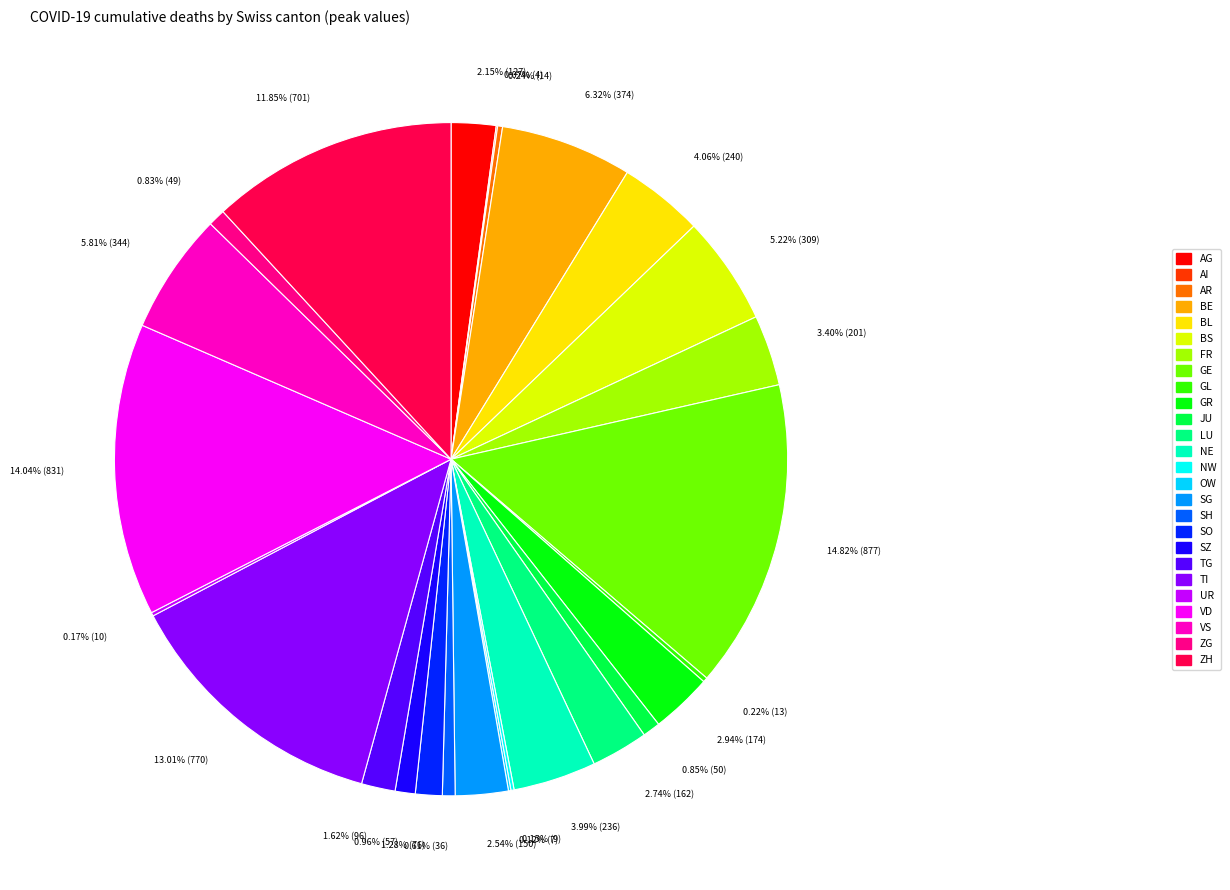

To the nearest percent, what is the difference between the SG and SO slice percentages?

1%